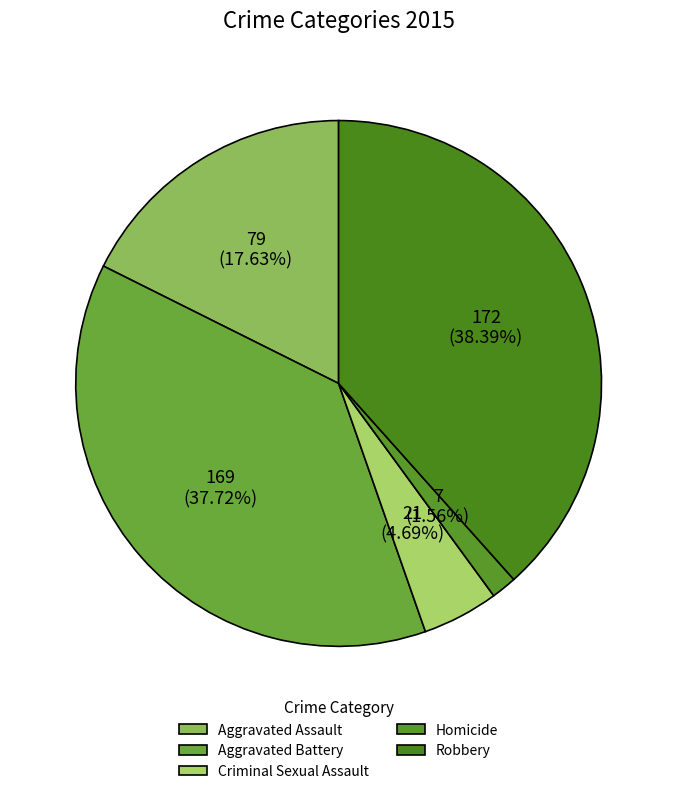

To the nearest percent, what is the combined percentage of Criminal Sexual Assault and Homicide?

6%